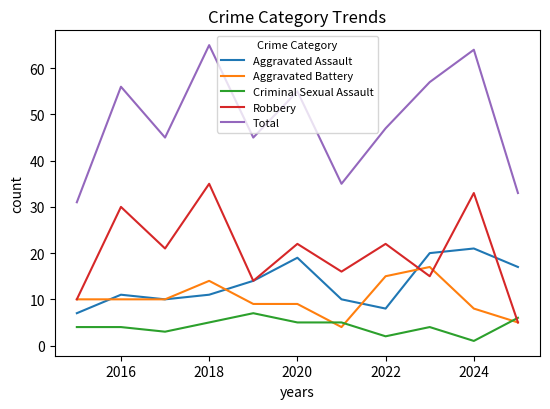

Which series has the largest total across all categories?

Total